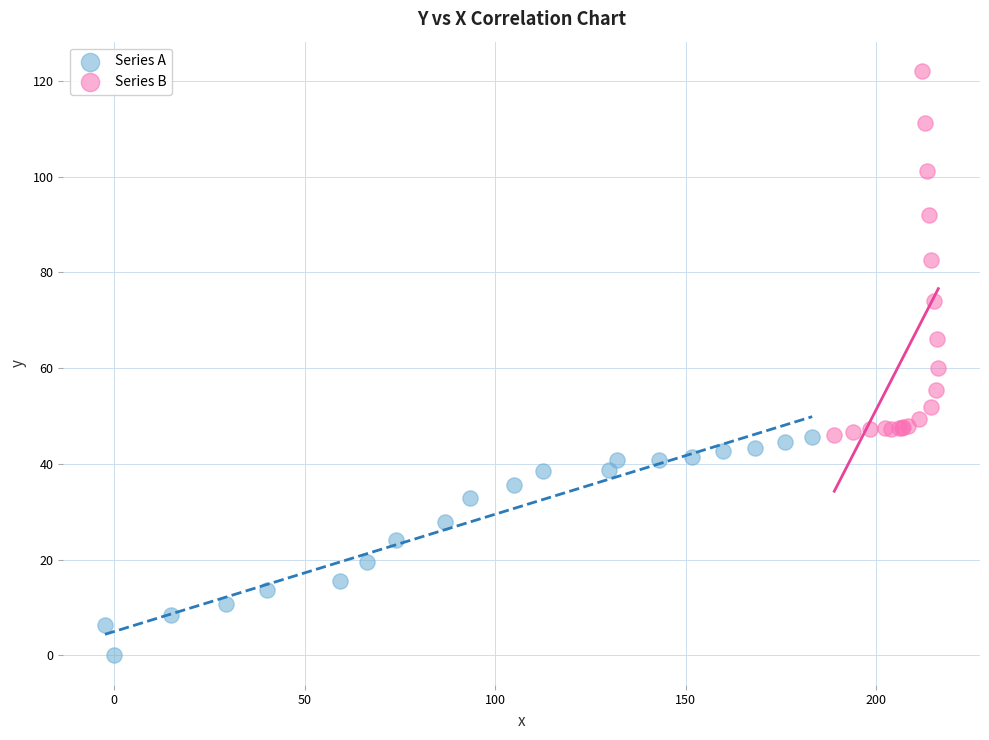

What are all the series names shown in the legend?

Series A, Series B